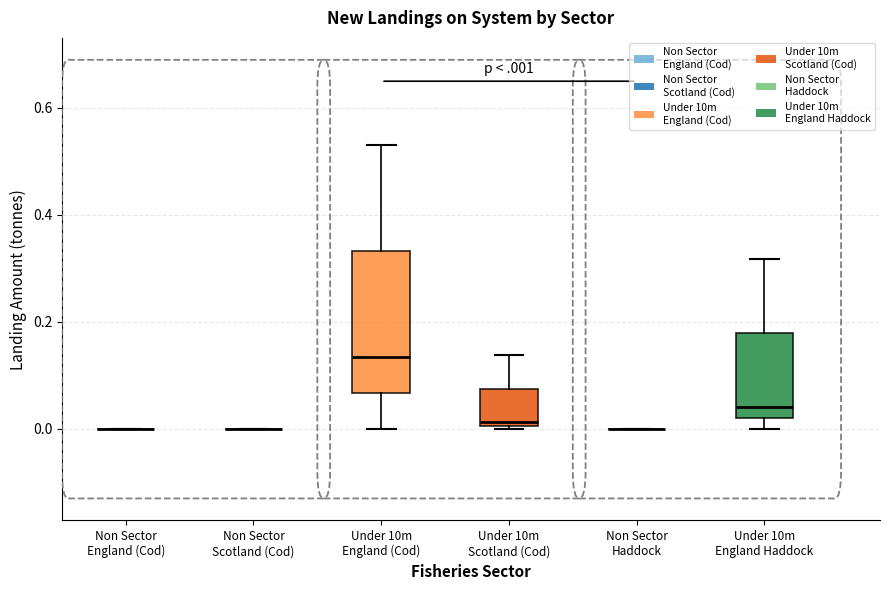

Which box is the tallest, from its lower edge to its upper edge?

Under 10m England (Cod)